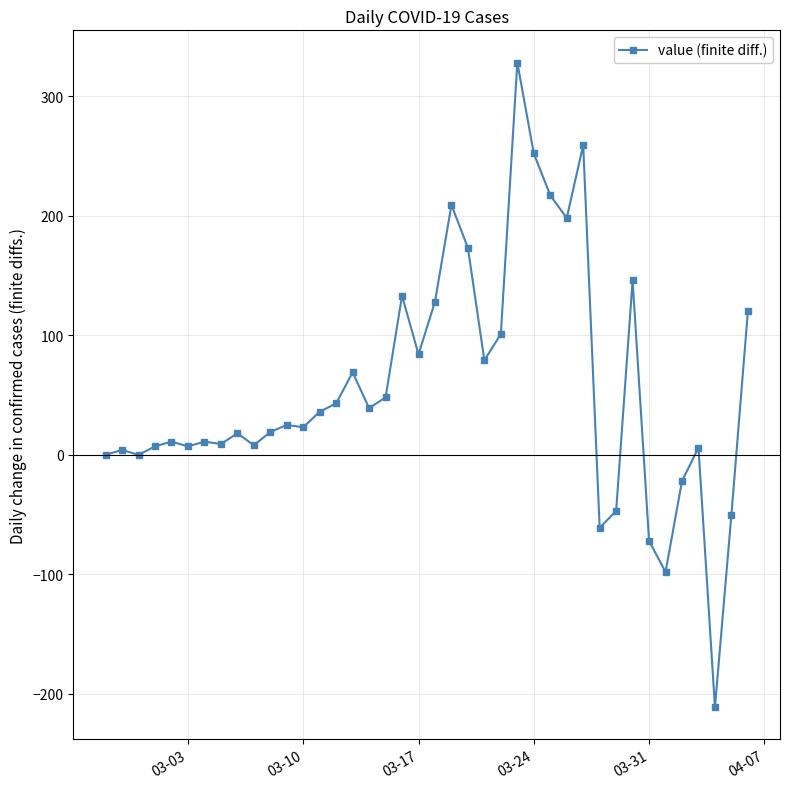

How many lines are shown in the chart?

1